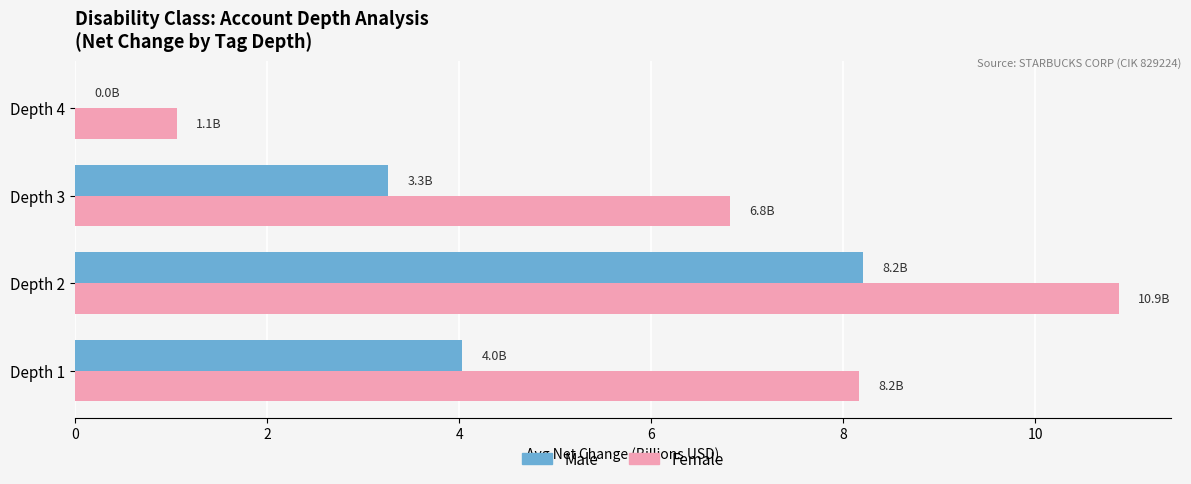

At which category is the sum across all series the highest?

Depth 2